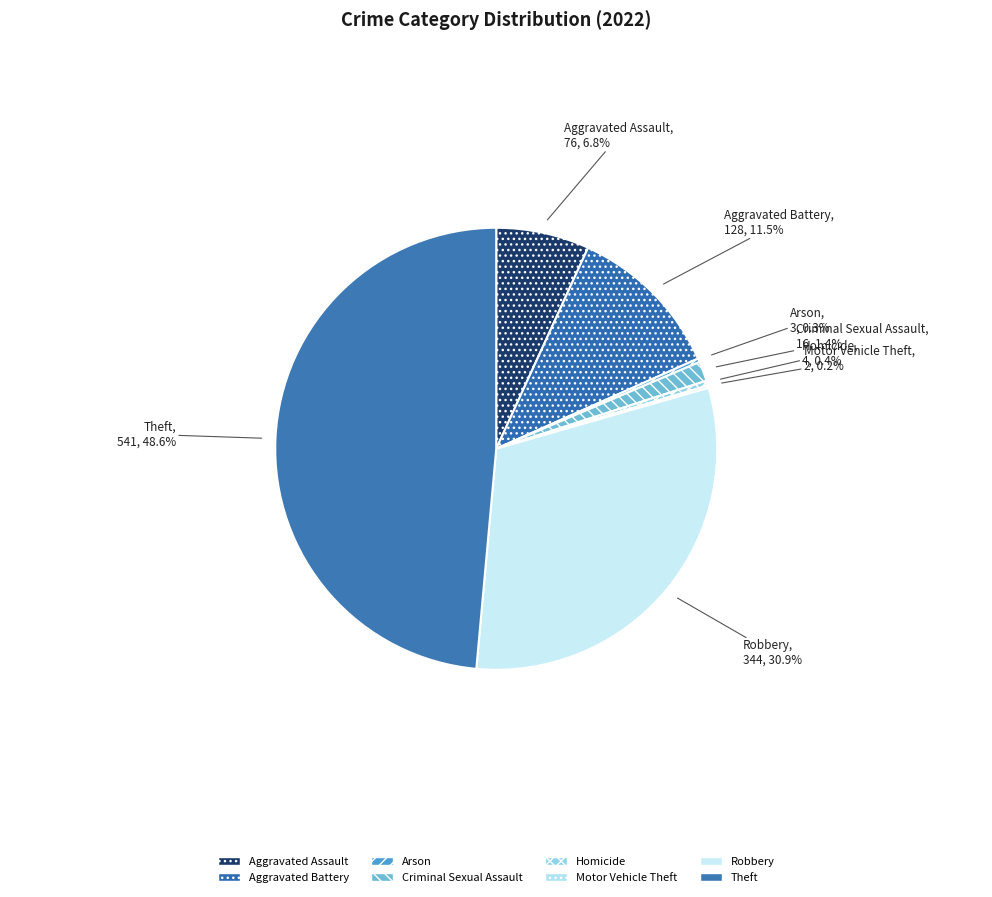

Do Robbery and Arson together represent more than half of the pie?

No